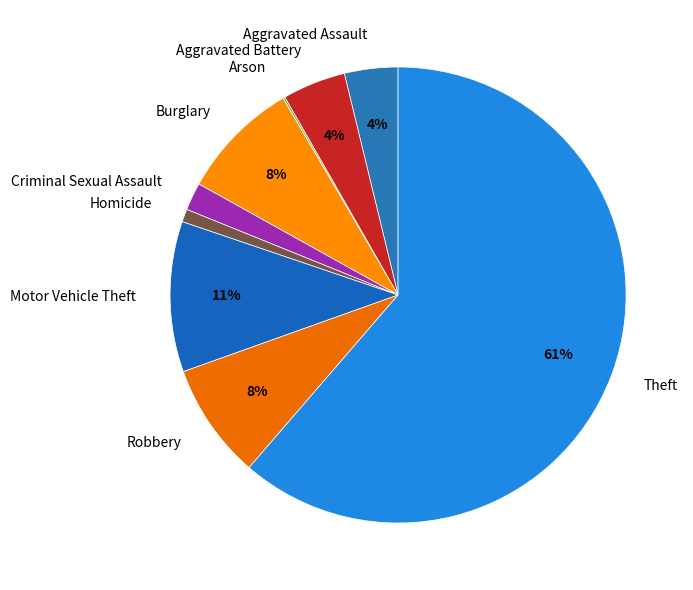

Does Theft represent more than half of the total?

Yes